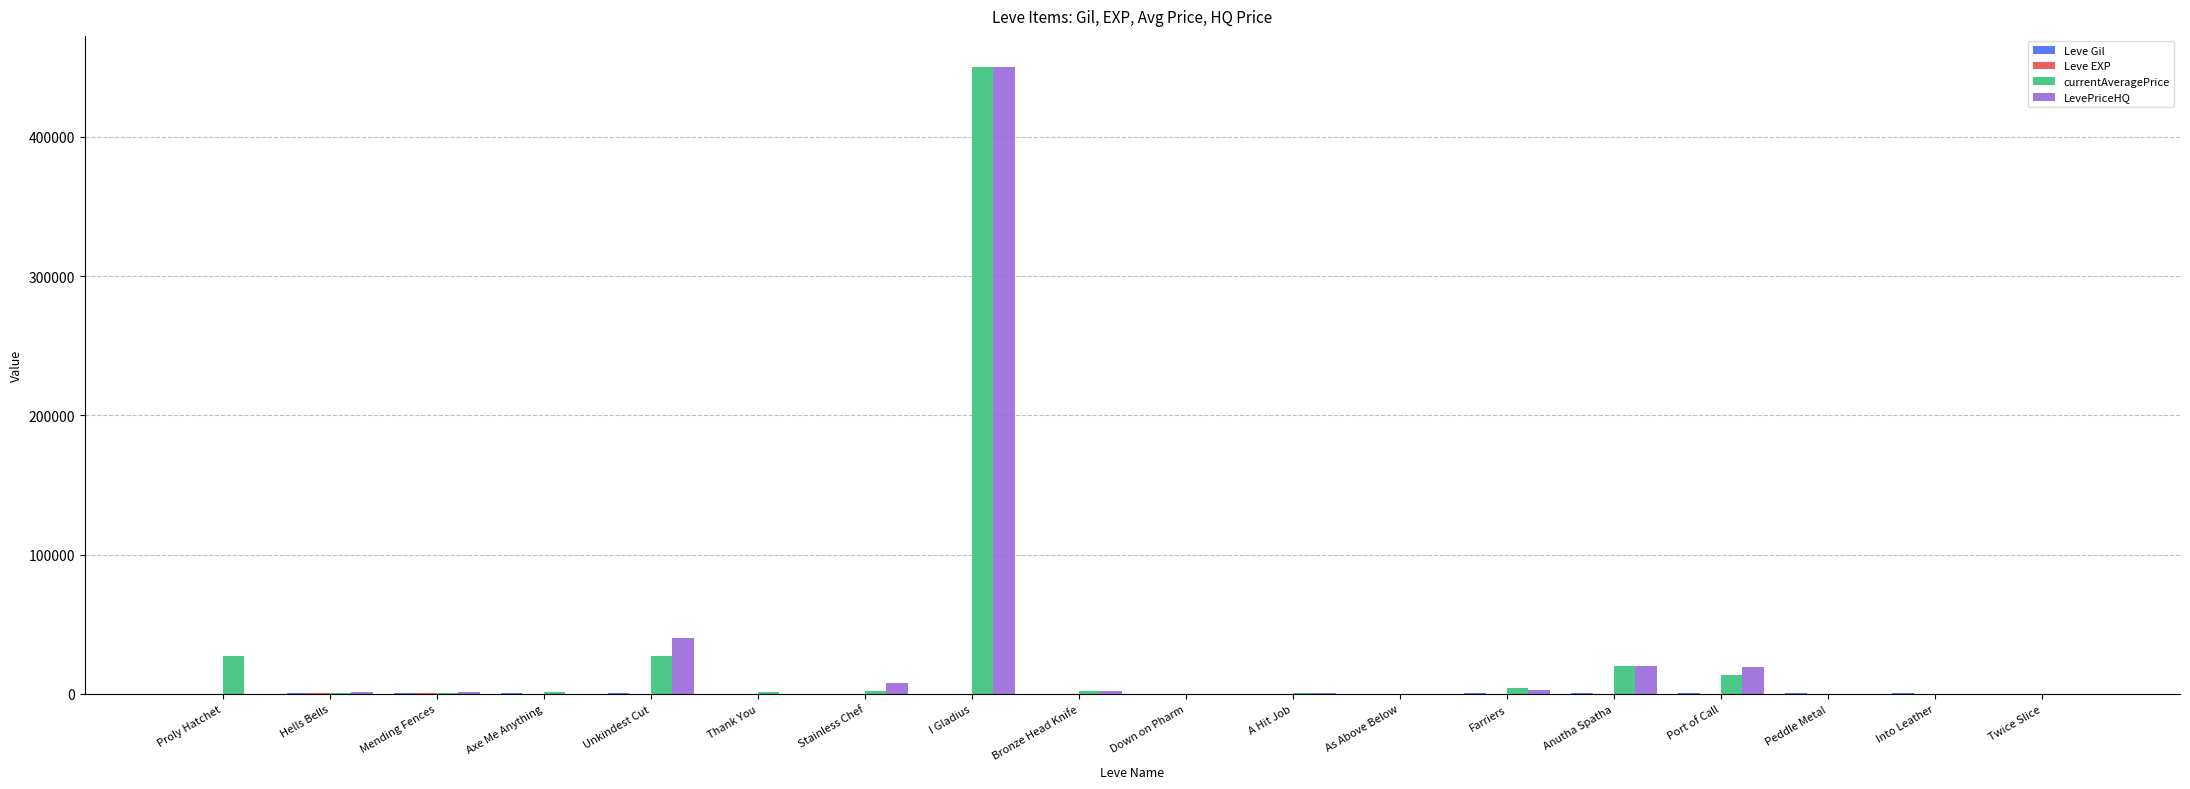

Count the number of data series in this chart.

4